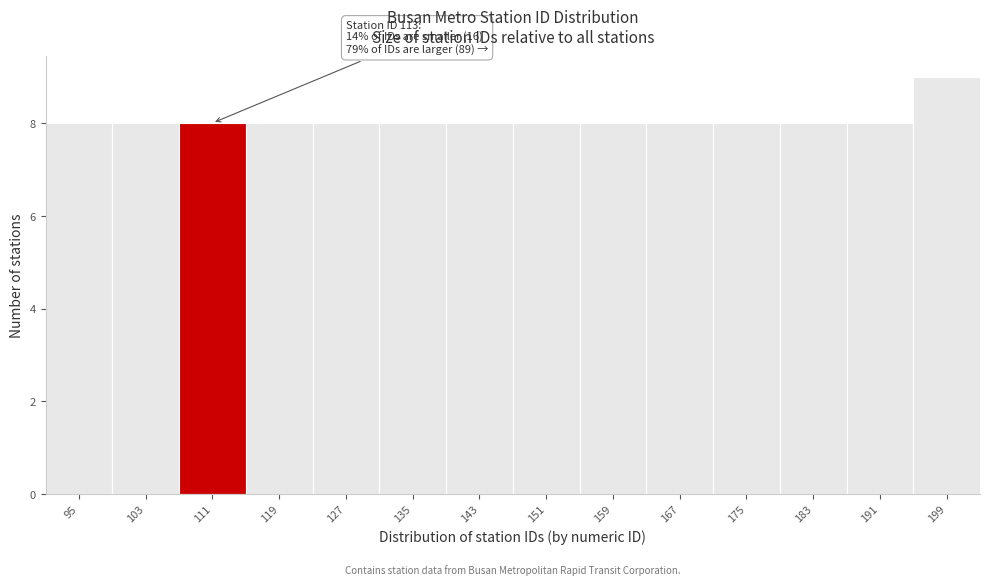

Reading left to right, transcribe all the data shown in this chart.

8	8	8	8	8	8	8	8	8	8	8	8	8	9